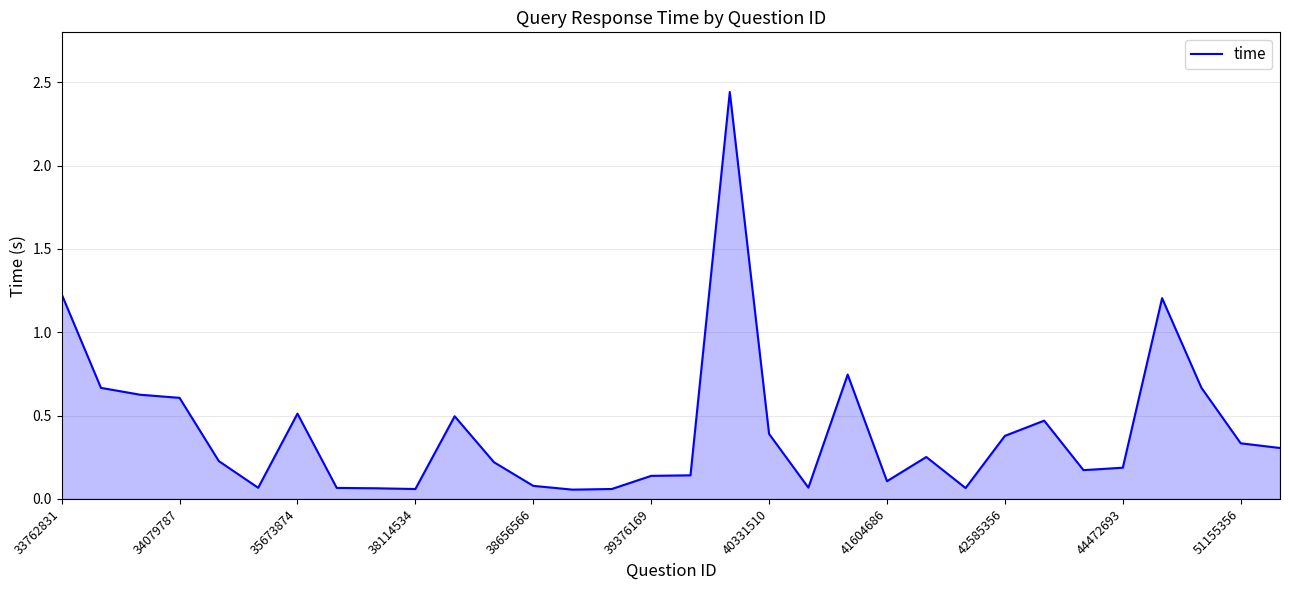

The chart shows a value of 0.0 at 41604686. True or false?

False